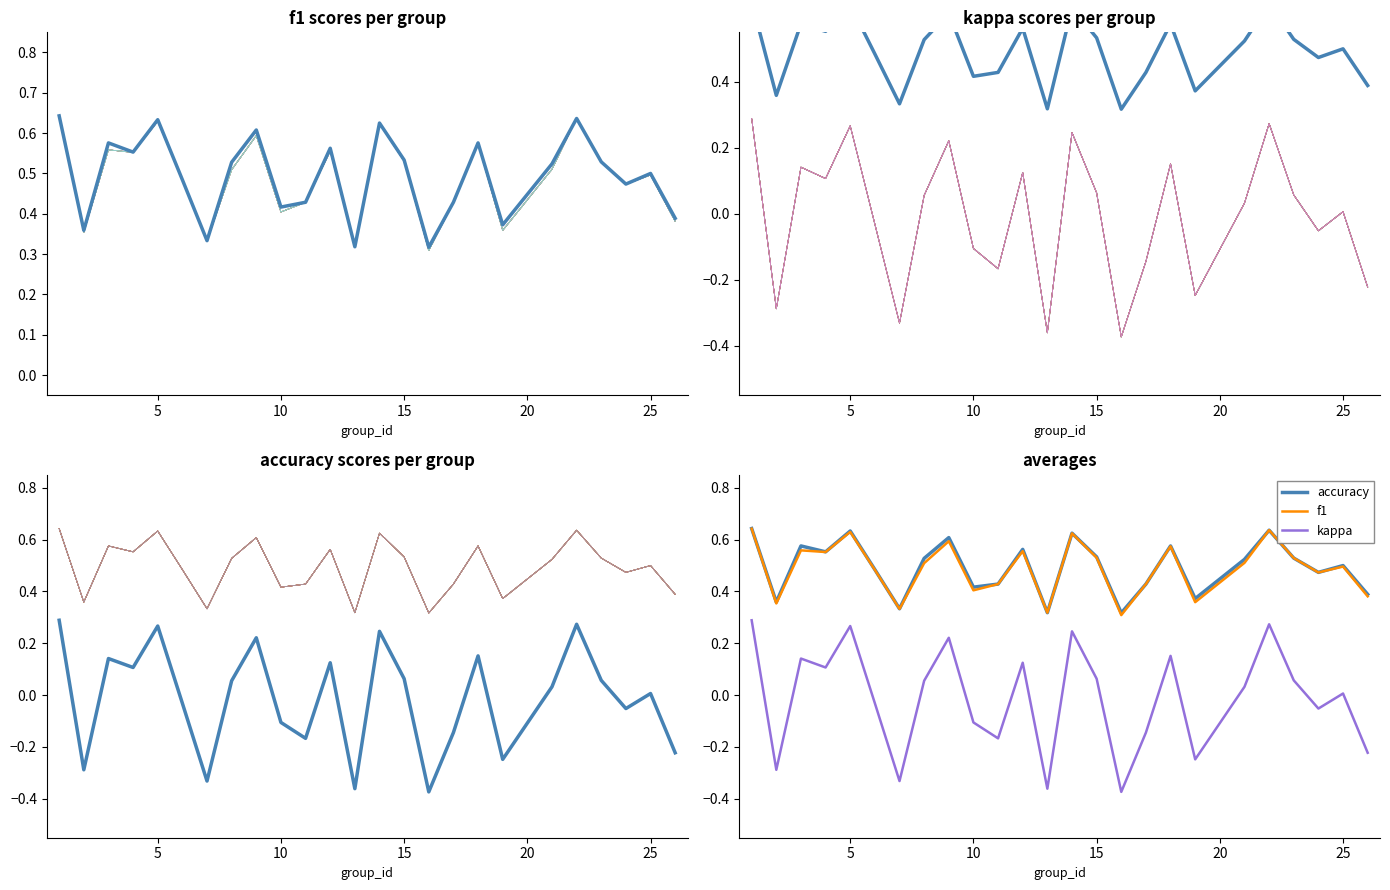

True or false: accuracy and kappa intersect in this chart.

False